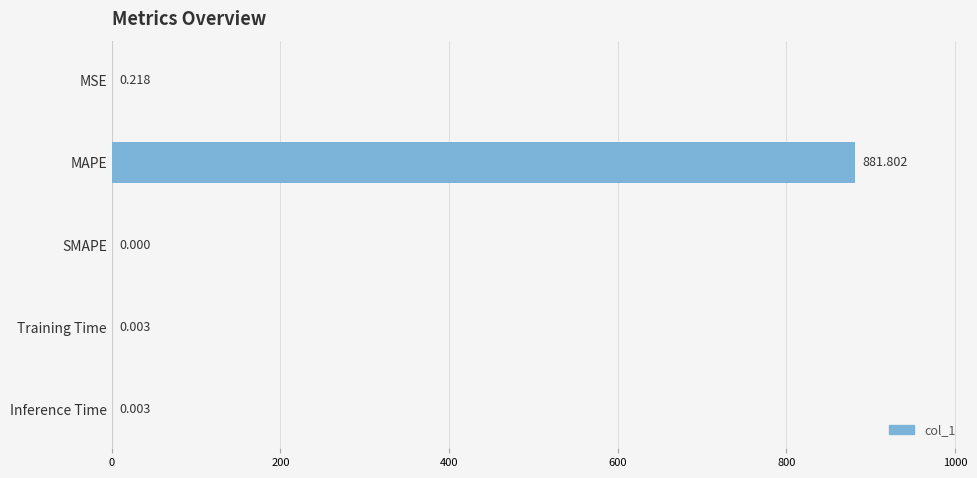

What is the maximum value shown in the chart?

881.8